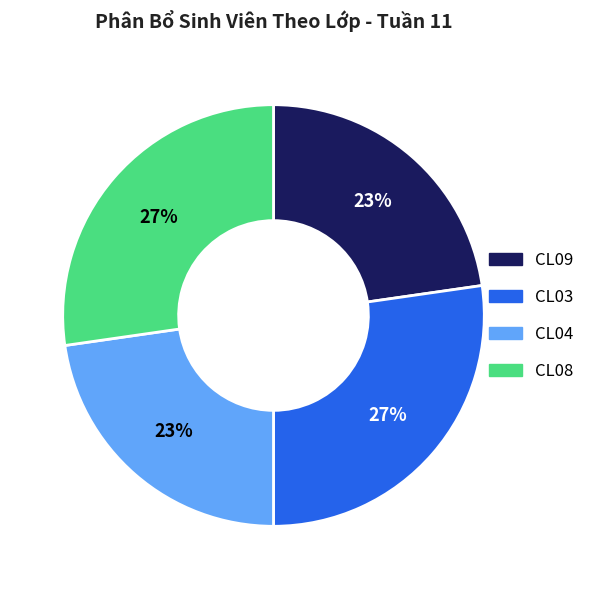

How many segments does this pie chart have?

4